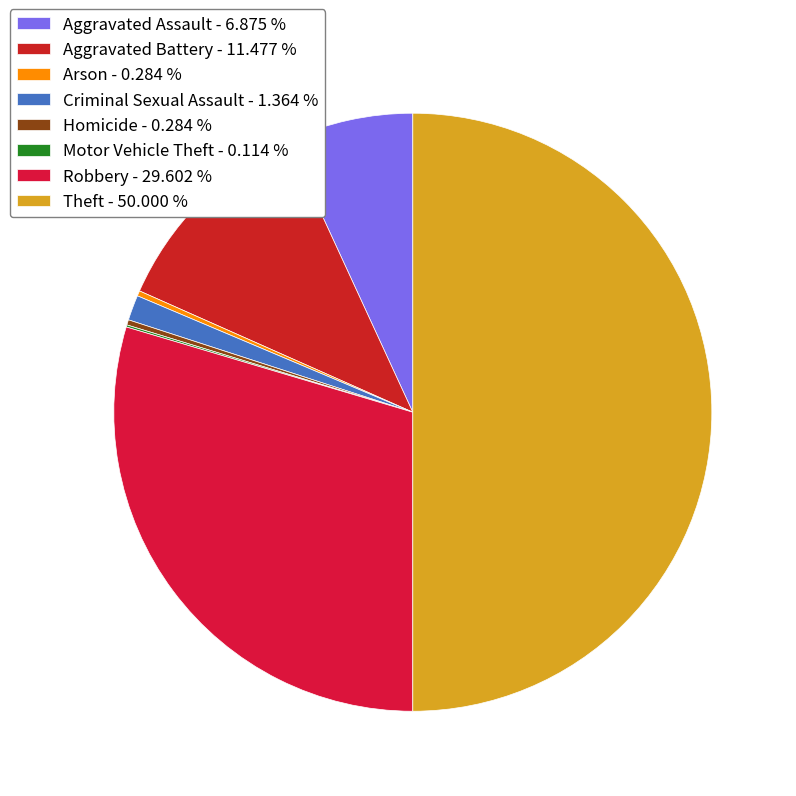

What is the smallest slice in the pie chart?

Motor Vehicle Theft